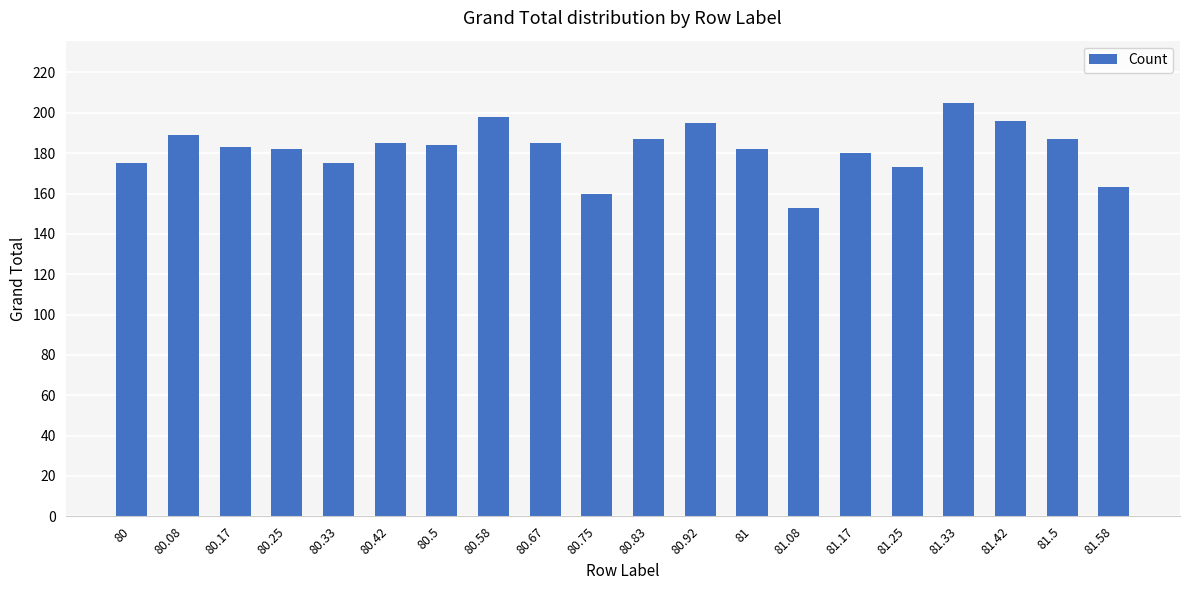

Which category has the highest value across all series?

81.33